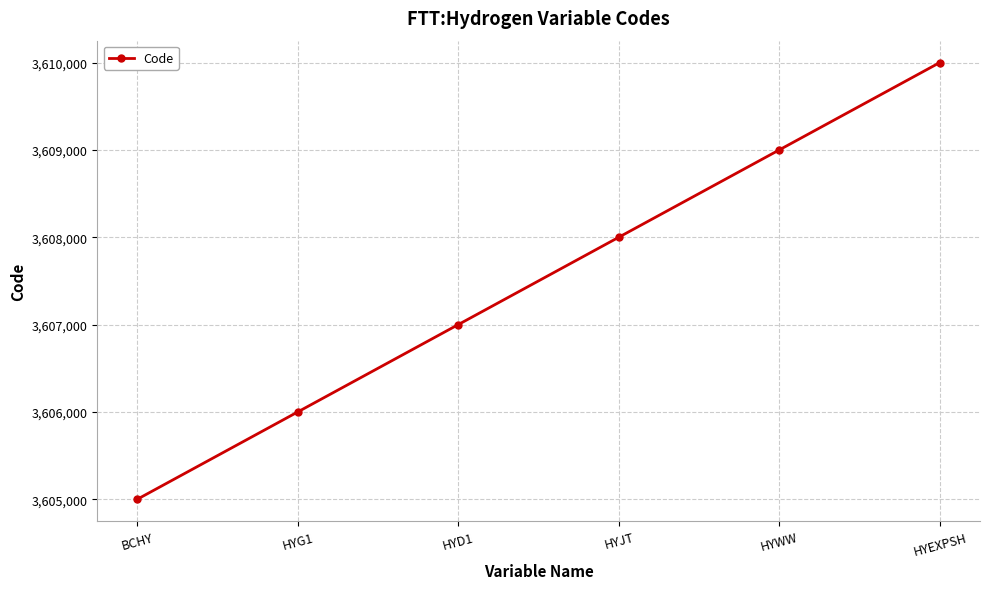

The value at HYEXPSH is 2344233. True or false?

False